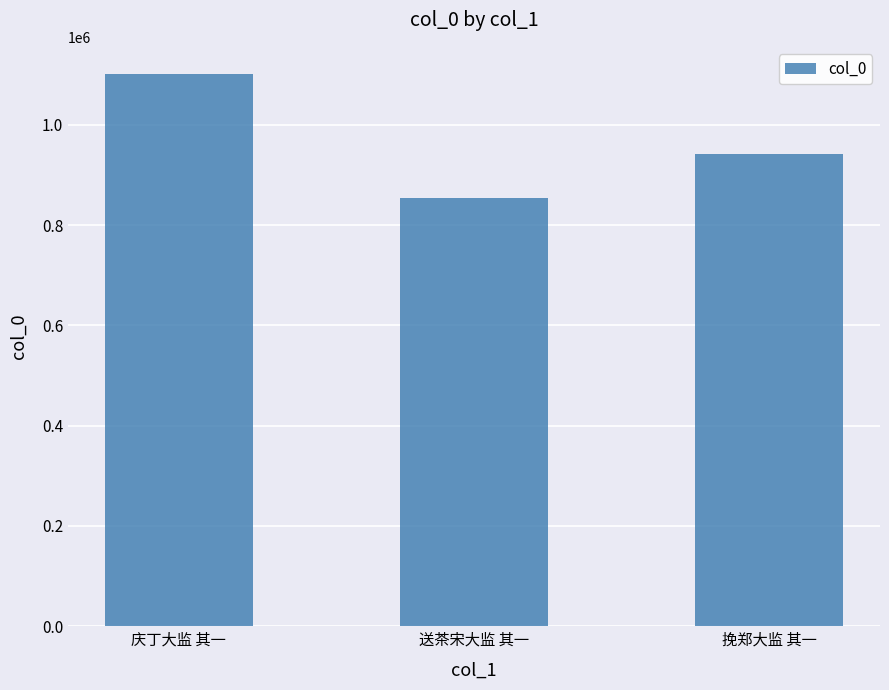

Is it true that the value at 送茶宋大监 其一 is 231872?

False